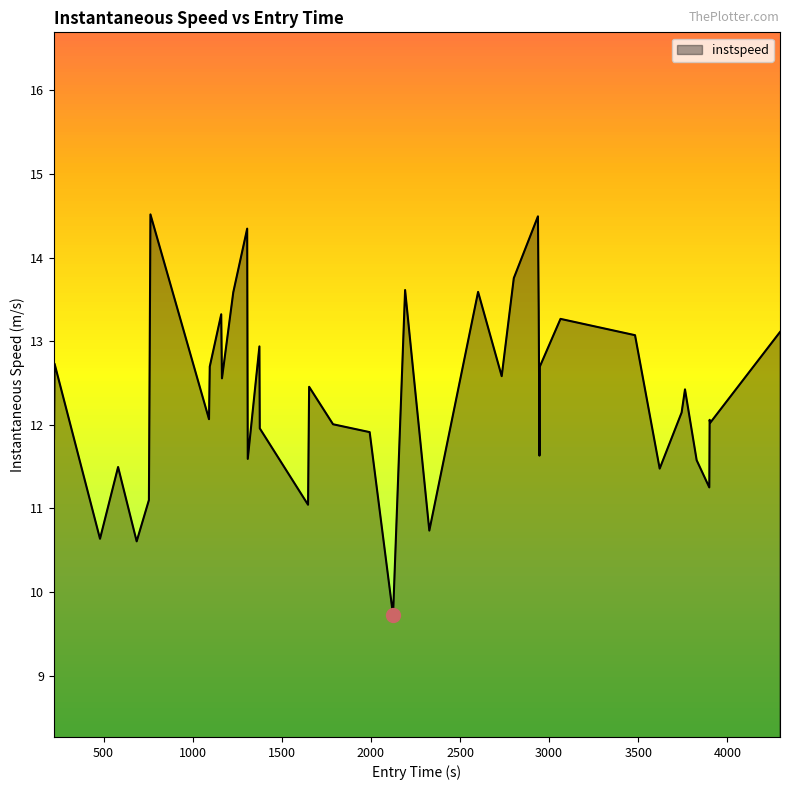

What is the difference between the maximum and minimum values?

4.8